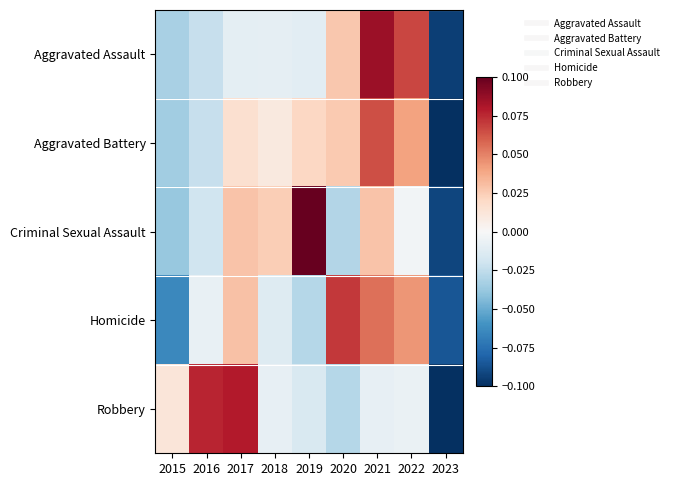

At how many categories does at least one series exceed 0?

8